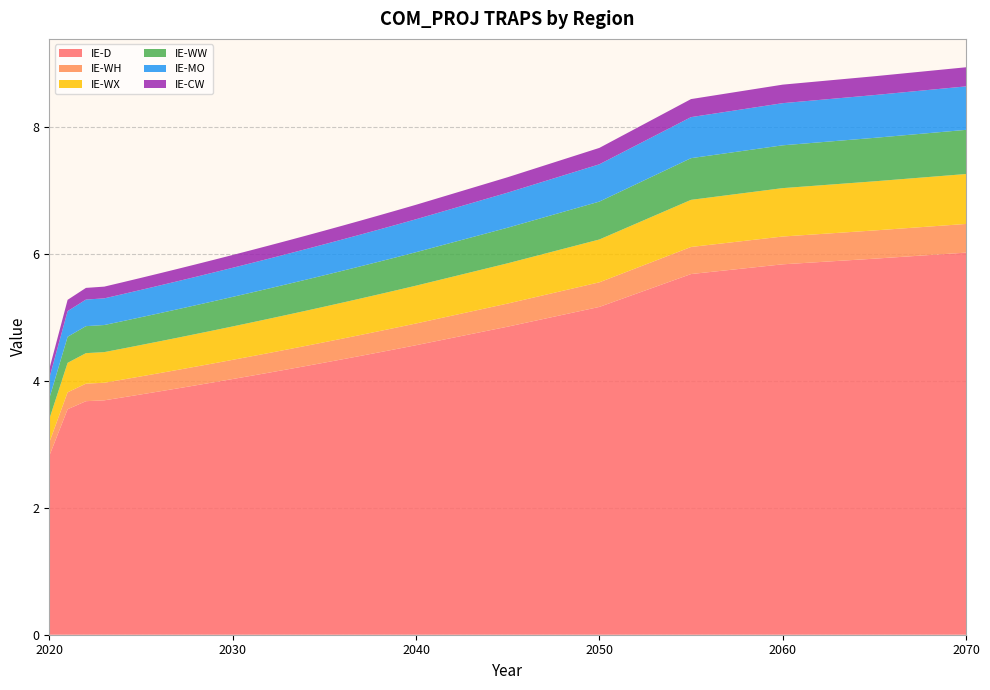

Reading right to left, transcribe all the data shown in this chart.

IE-D: 2070=6.0	2065=5.9	2060=5.8	2055=5.7	2050=5.2	2045=4.9	2040=4.6	2039=4.5	2038=4.5	2037=4.4	2036=4.3	2035=4.3	2034=4.2	2033=4.2	2032=4.1	2031=4.1	2030=4.0	2029=4.0	2028=3.9	2027=3.9	2026=3.8	2025=3.8	2024=3.7	2023=3.7	2022=3.7	2021=3.6	2020=2.8
IE-WH: 2070=0.5	2065=0.4	2060=0.4	2055=0.4	2050=0.4	2045=0.4	2040=0.3	2039=0.3	2038=0.3	2037=0.3	2036=0.3	2035=0.3	2034=0.3	2033=0.3	2032=0.3	2031=0.3	2030=0.3	2029=0.3	2028=0.3	2027=0.3	2026=0.3	2025=0.3	2024=0.3	2023=0.3	2022=0.3	2021=0.3	2020=0.2
IE-WX: 2070=0.8	2065=0.8	2060=0.8	2055=0.7	2050=0.7	2045=0.6	2040=0.6	2039=0.6	2038=0.6	2037=0.6	2036=0.6	2035=0.6	2034=0.6	2033=0.5	2032=0.5	2031=0.5	2030=0.5	2029=0.5	2028=0.5	2027=0.5	2026=0.5	2025=0.5	2024=0.5	2023=0.5	2022=0.5	2021=0.5	2020=0.4
IE-WW: 2070=0.7	2065=0.7	2060=0.7	2055=0.7	2050=0.6	2045=0.6	2040=0.5	2039=0.5	2038=0.5	2037=0.5	2036=0.5	2035=0.5	2034=0.5	2033=0.5	2032=0.5	2031=0.5	2030=0.5	2029=0.5	2028=0.5	2027=0.4	2026=0.4	2025=0.4	2024=0.4	2023=0.4	2022=0.4	2021=0.4	2020=0.3
IE-MO: 2070=0.7	2065=0.7	2060=0.7	2055=0.6	2050=0.6	2045=0.6	2040=0.5	2039=0.5	2038=0.5	2037=0.5	2036=0.5	2035=0.5	2034=0.5	2033=0.5	2032=0.5	2031=0.5	2030=0.5	2029=0.5	2028=0.4	2027=0.4	2026=0.4	2025=0.4	2024=0.4	2023=0.4	2022=0.4	2021=0.4	2020=0.3
IE-CW: 2070=0.3	2065=0.3	2060=0.3	2055=0.3	2050=0.3	2045=0.2	2040=0.2	2039=0.2	2038=0.2	2037=0.2	2036=0.2	2035=0.2	2034=0.2	2033=0.2	2032=0.2	2031=0.2	2030=0.2	2029=0.2	2028=0.2	2027=0.2	2026=0.2	2025=0.2	2024=0.2	2023=0.2	2022=0.2	2021=0.2	2020=0.1